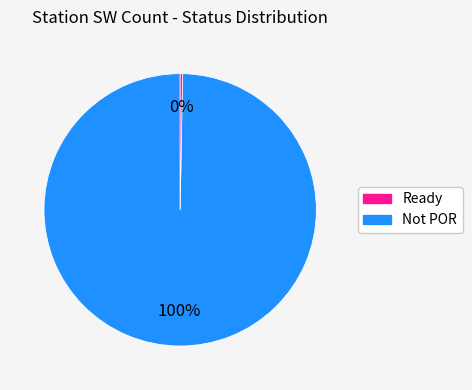

Is there any slice that represents more than half of the pie?

Yes